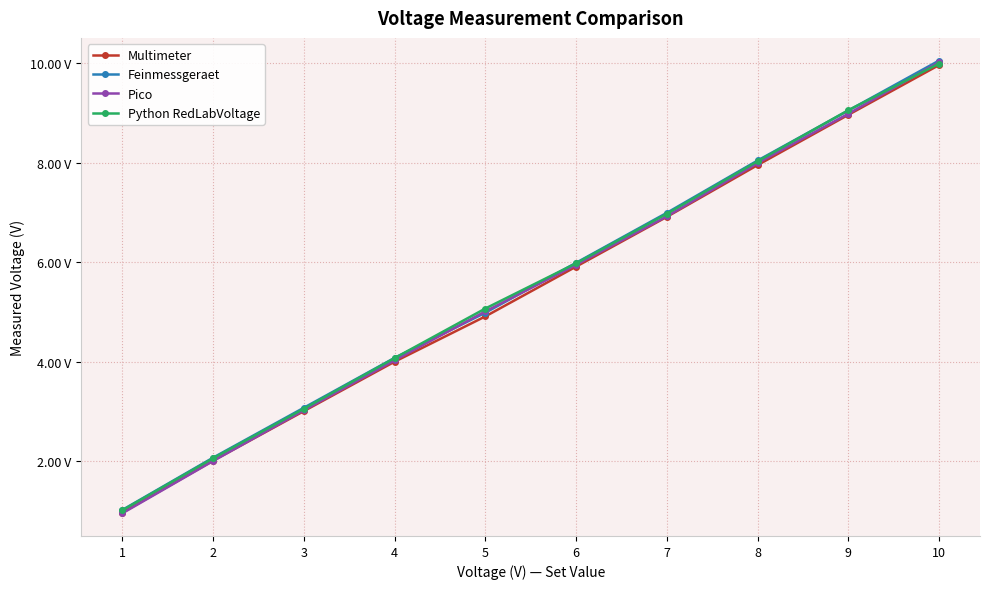

What are all the series names shown in the legend?

Multimeter, Feinmessgeraet, Pico, Python RedLabVoltage